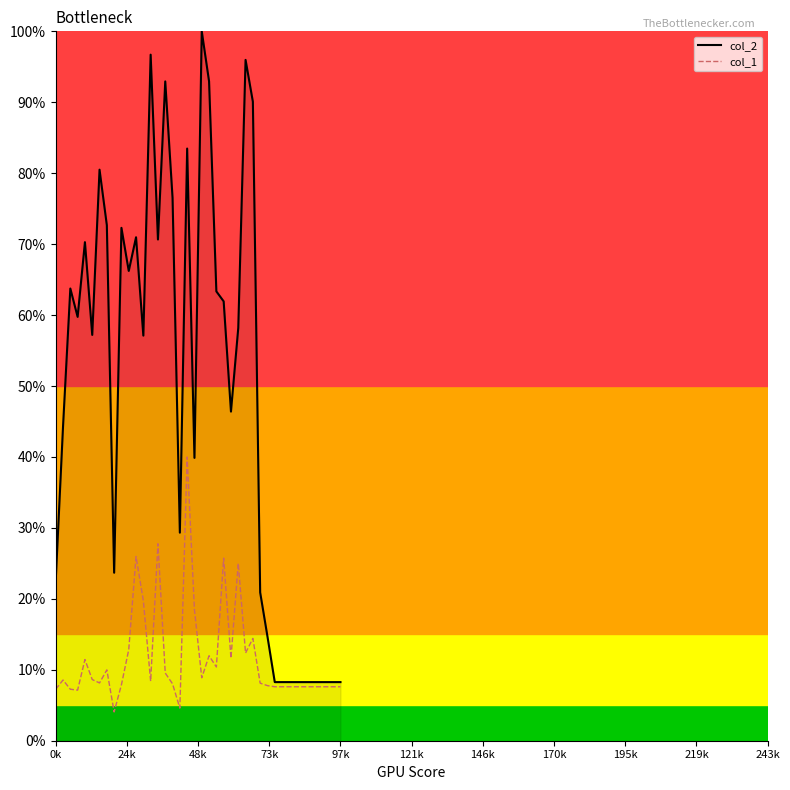

Is this an area chart (filled region under the line)?

Yes